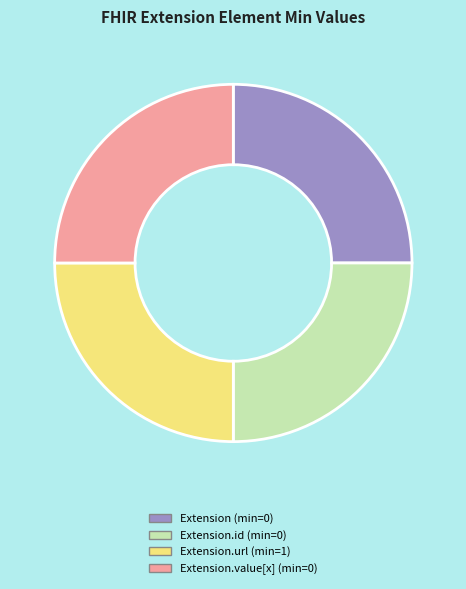

Is there any slice that represents more than half of the pie?

No